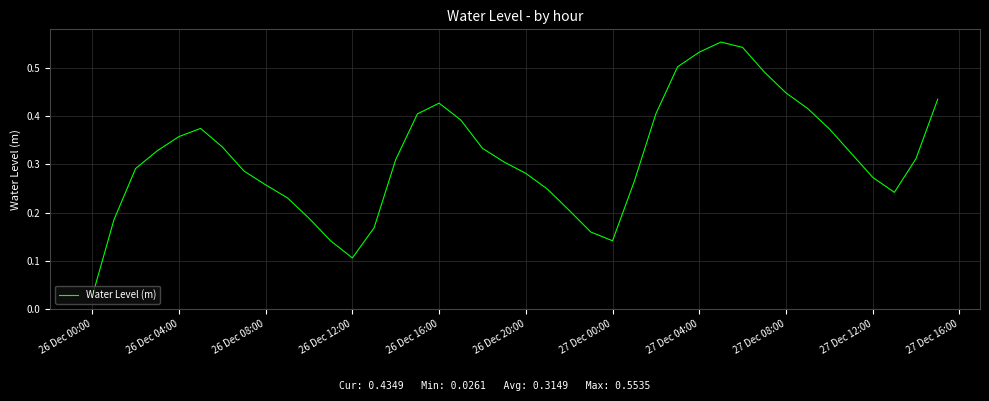

Which category has the lowest value across all series?

26 Dec 00:00